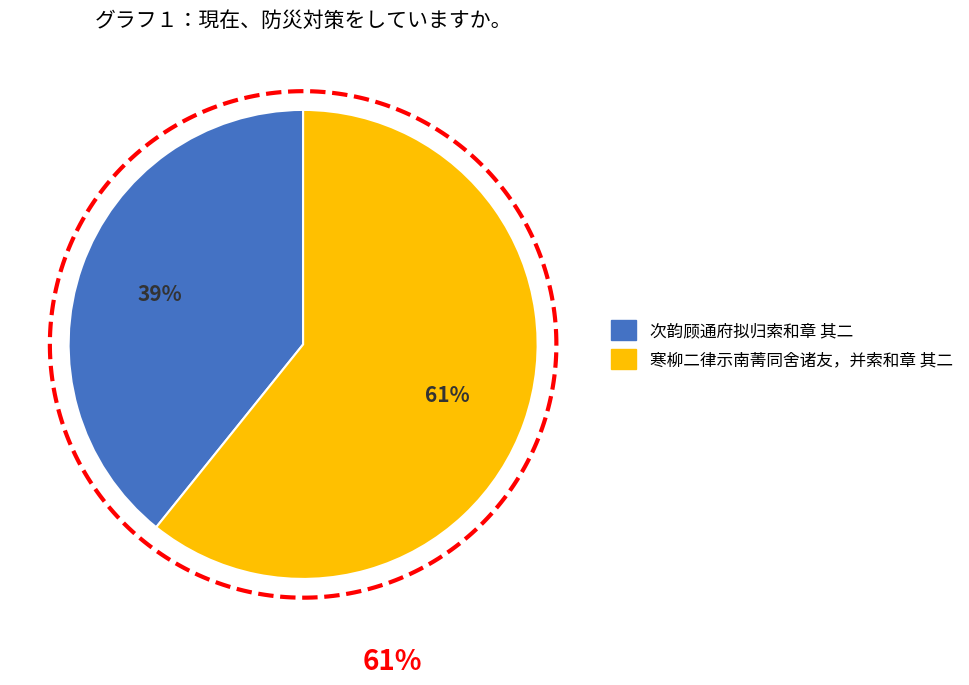

Combined, do 寒柳二律示南菁同舍诸友，并索和章 其二 and 次韵顾通府拟归索和章 其二 account for over 50%?

Yes